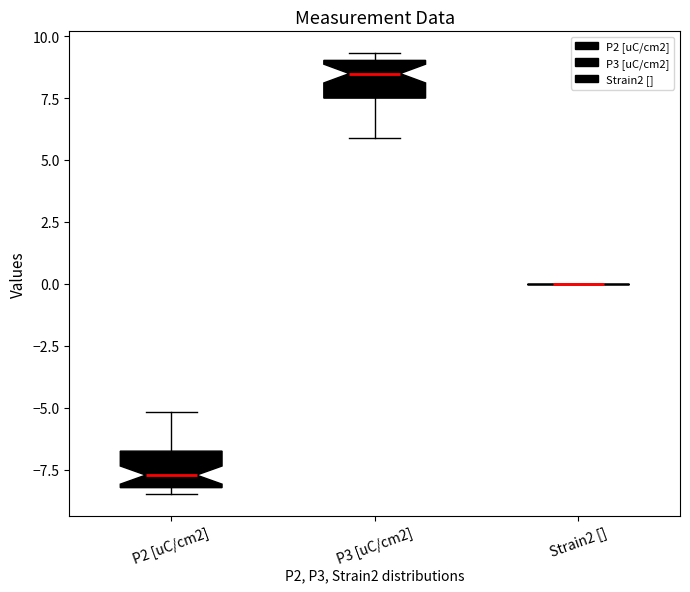

Reading left to right, transcribe this box plot: for each box, give where its median line is, the range the box spans, and where its two whiskers end, as read against the y-axis. The values are not printed on the chart, so give them approximately, as read against the axis.

P2 [uC/cm2]: median -7.5, box -8.0 to -6.5, whiskers -8.5 to -5.0
P3 [uC/cm2]: median 8.5, box 7.5 to 9.0, whiskers 6.0 to 9.5
Strain2 []: box collapsed to a line at 0.0, whiskers 0.0 to 0.0